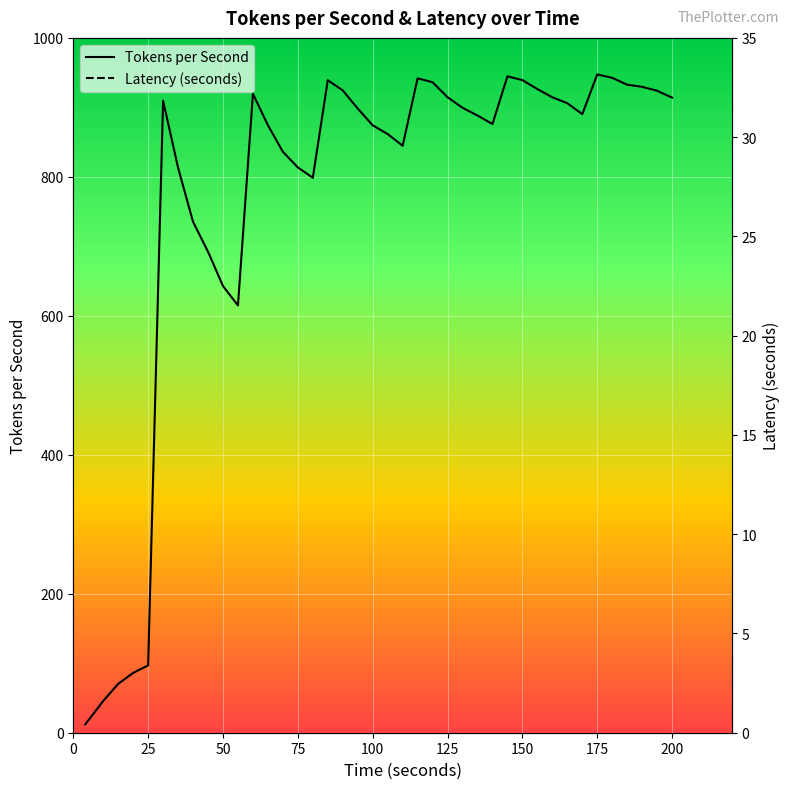

Reading left to right, extract all data points from this chart.

Tokens per Second: 12.0	45.7	70.3	86.1	96.9	909.5	813.2	735.3	692.2	642.9	615.0	919.5	874.4	836.1	813.6	798.7	939.1	924.4	898.3	874.1	861.6	844.8	941.8	936.2	914.6	899.4	888.3	876.0	944.7	939.3	926.3	914.5	906.0	890.2	947.5	942.5	932.6	929.6	923.9	914.0
Latency (seconds): 3.0	4.6	5.7	7.9	8.1	8.4	8.6	12.3	12.8	14.3	14.4	16.3	16.7	19.9	13.9	22.9	23.3	9.3	27.3	27.4	27.4	27.5	27.7	27.7	27.8	27.8	27.8	27.8	27.9	27.9	27.9	27.8	27.8	27.9	27.9	27.9	27.9	27.9	27.9	27.9